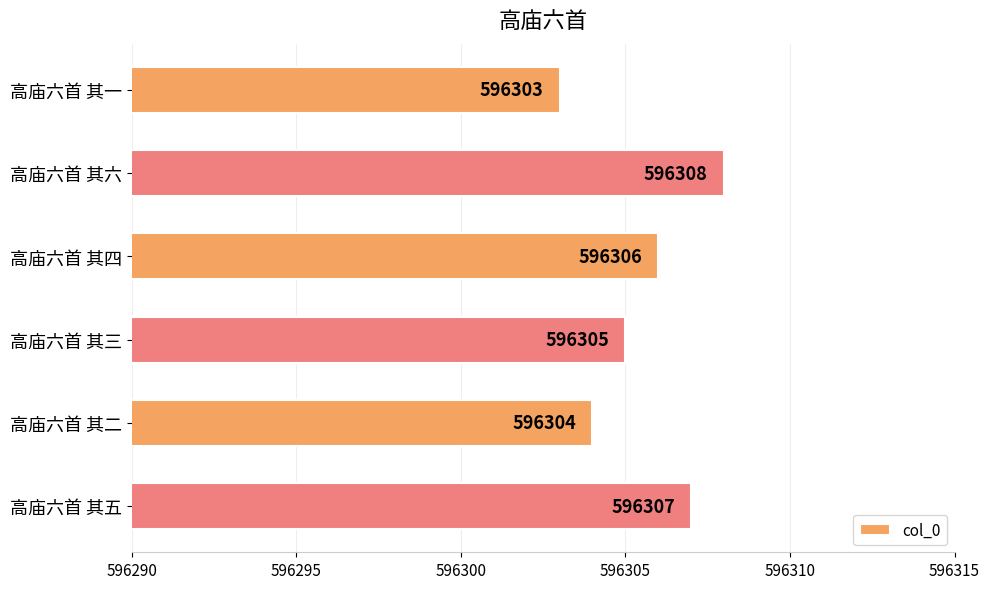

The chart shows a value of 849504 at 高庙六首 其五. True or false?

False